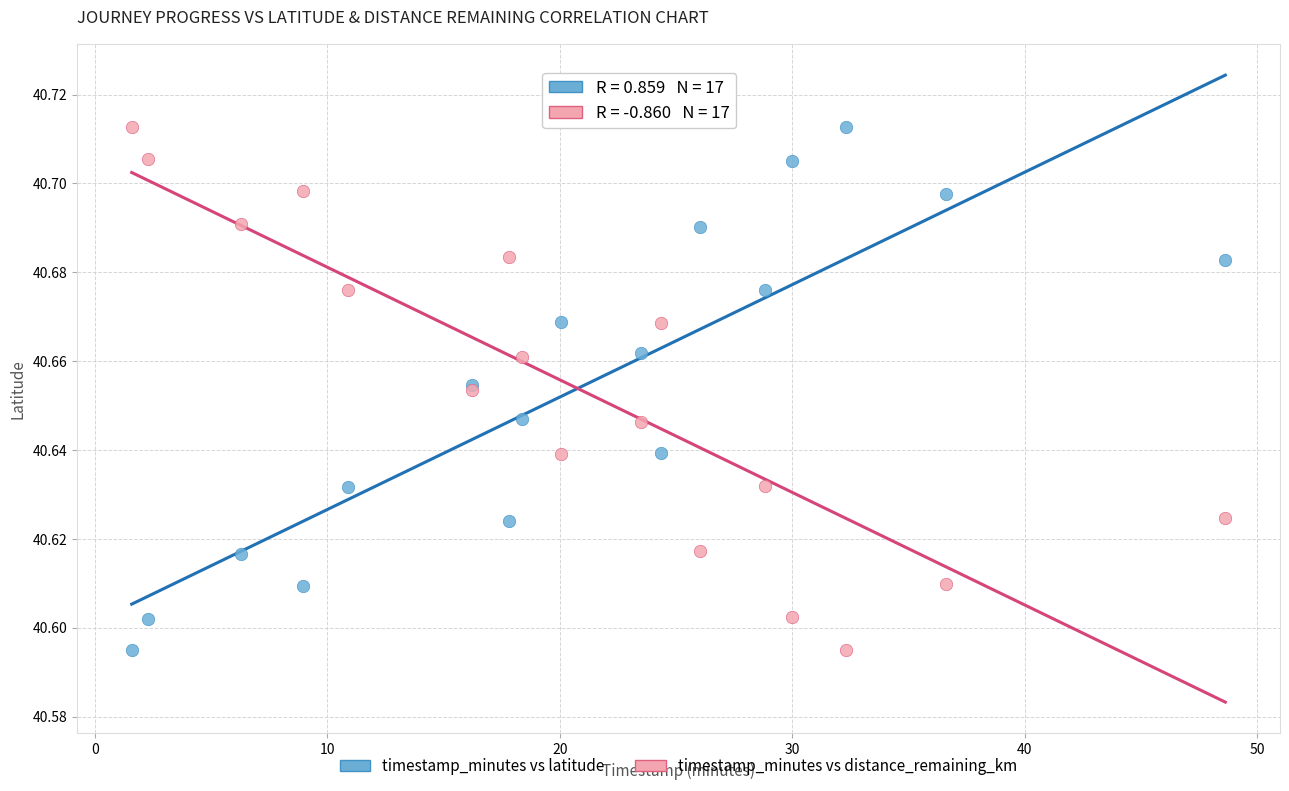

What is the X range (max minus min) for the scatter plot?

47.1